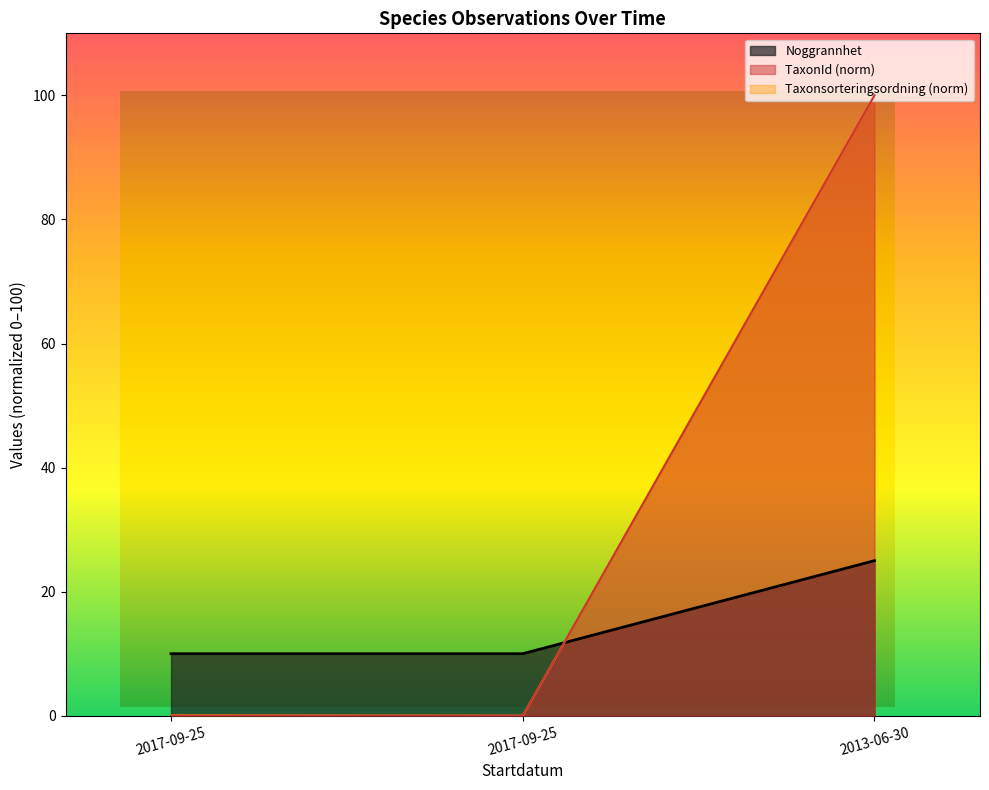

What is the label of the 2nd point from the left?

2017-09-25